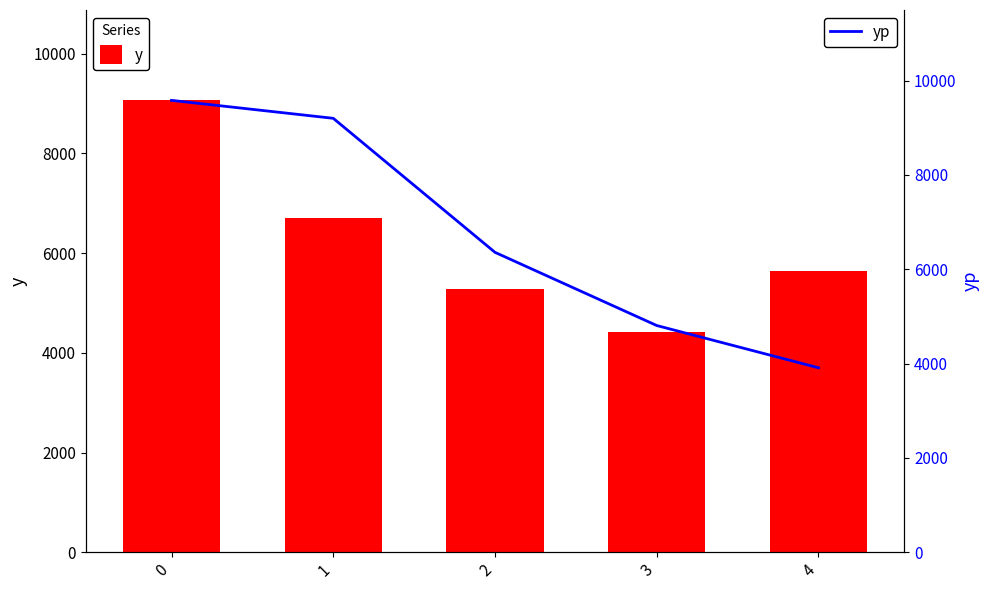

Which category has the lowest value across all series?

4